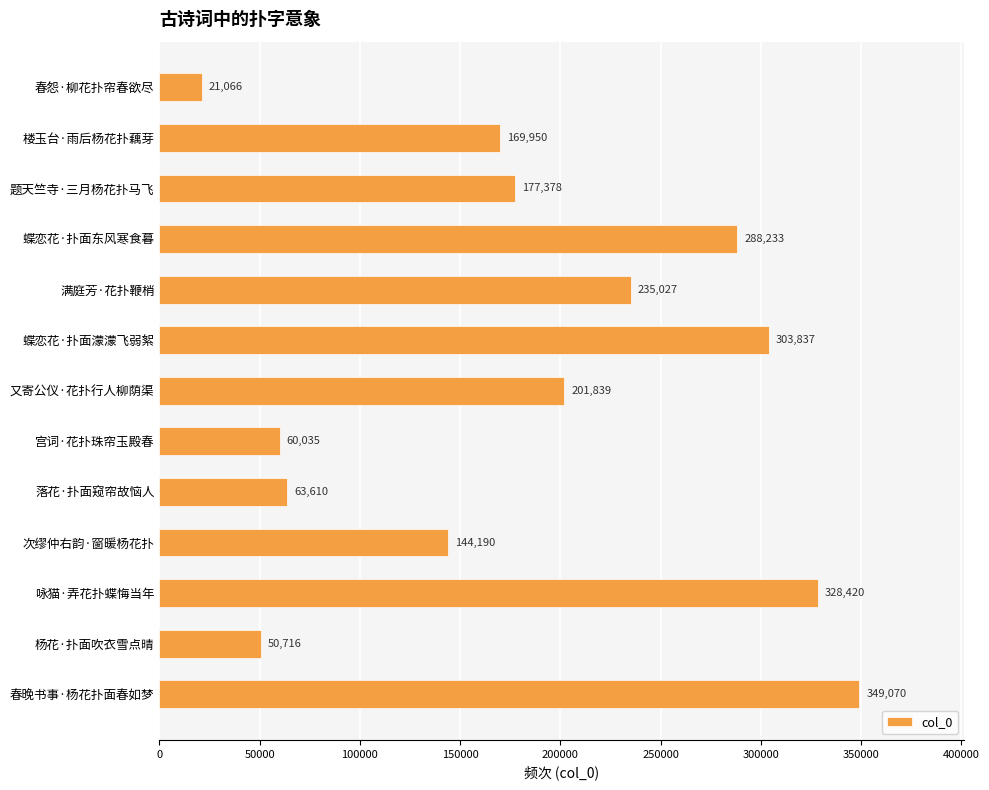

The value at 题天竺寺·三月杨花扑马飞 is 177378. True or false?

True